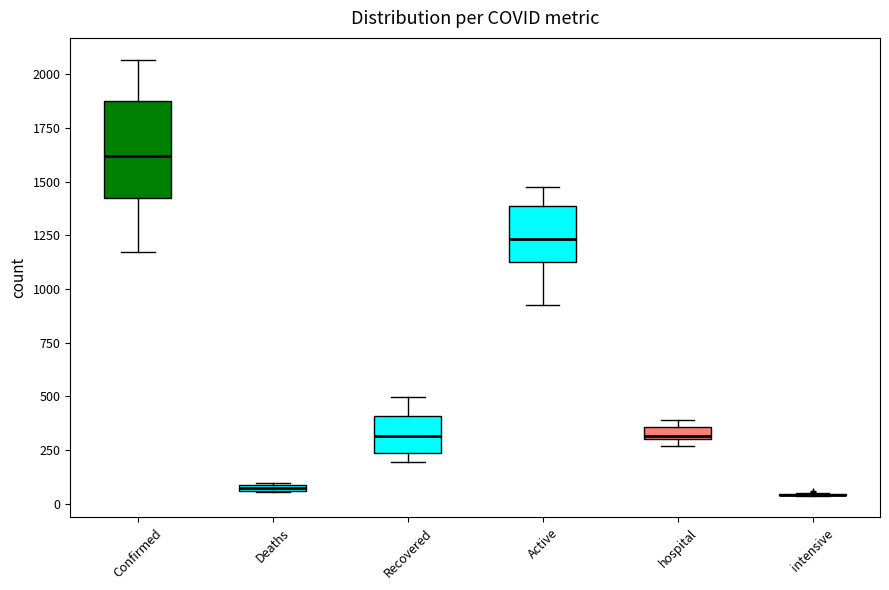

Where does the upper whisker of the box for Confirmed end on the y-axis? The values are not printed on the chart, so give them approximately, as read against the axis.

2050